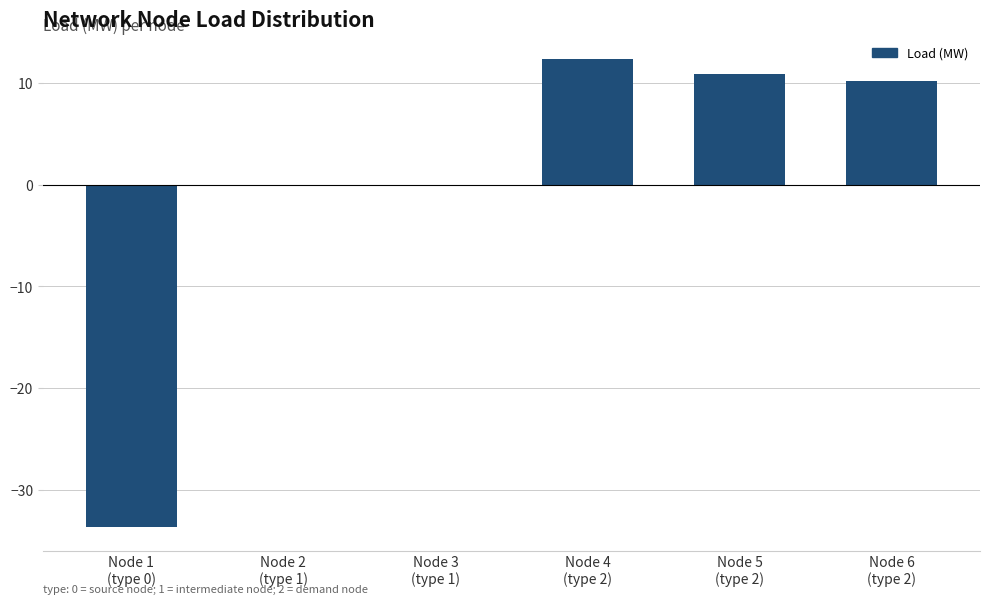

Reading right to left, extract all data points from this chart.

10.2	10.9	12.3	0.0	0.0	-33.7